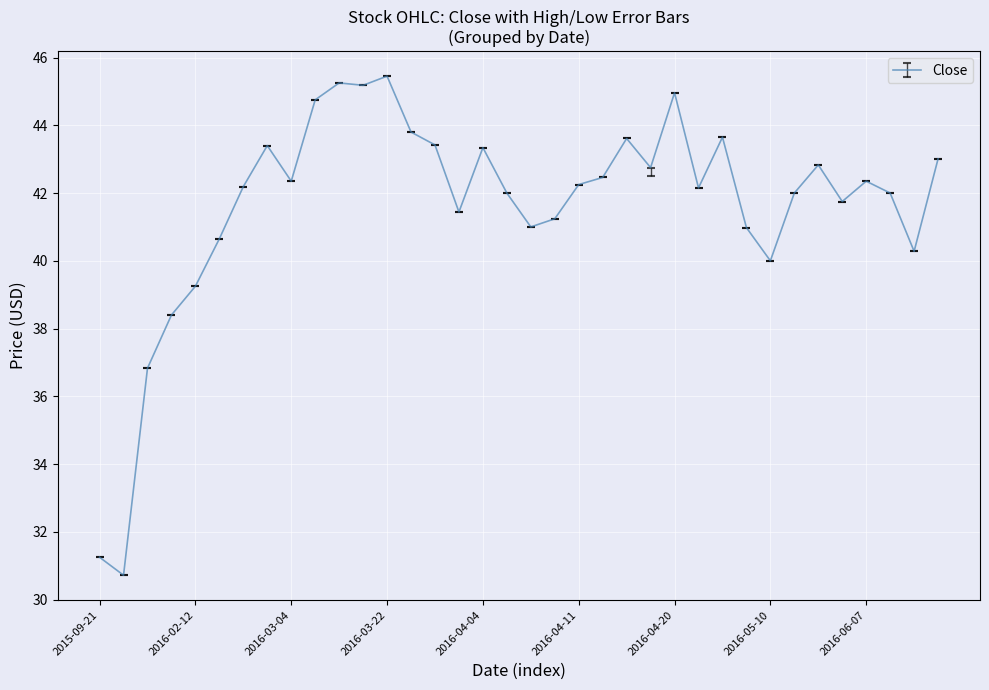

What is the smallest value displayed?

30.7